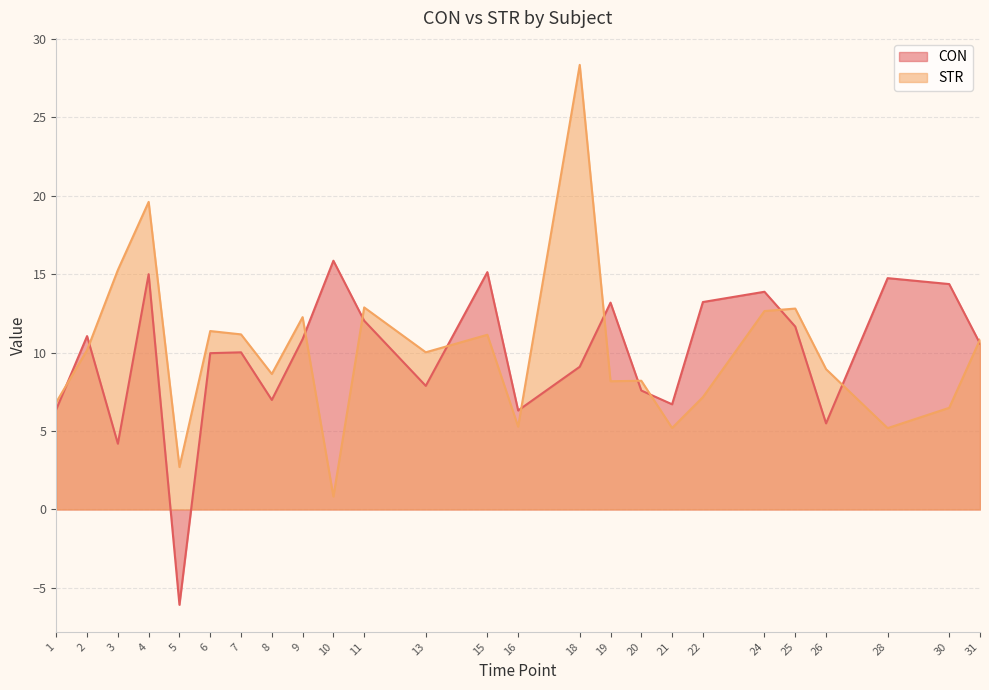

What is the smallest value displayed?

-6.1